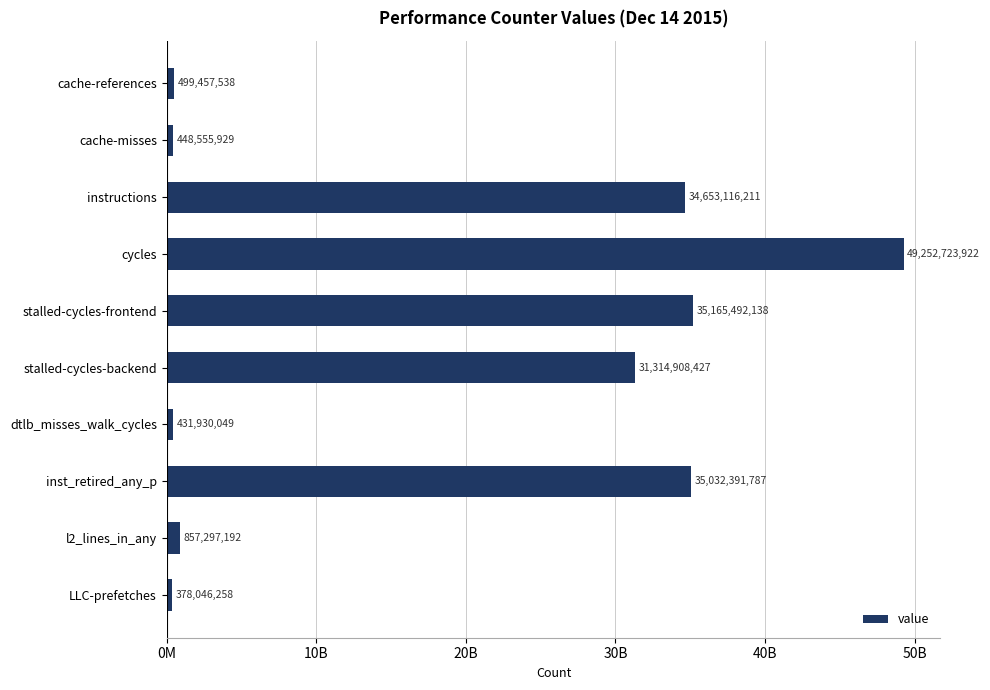

Are the bars grouped side by side (vs. stacked)?

No